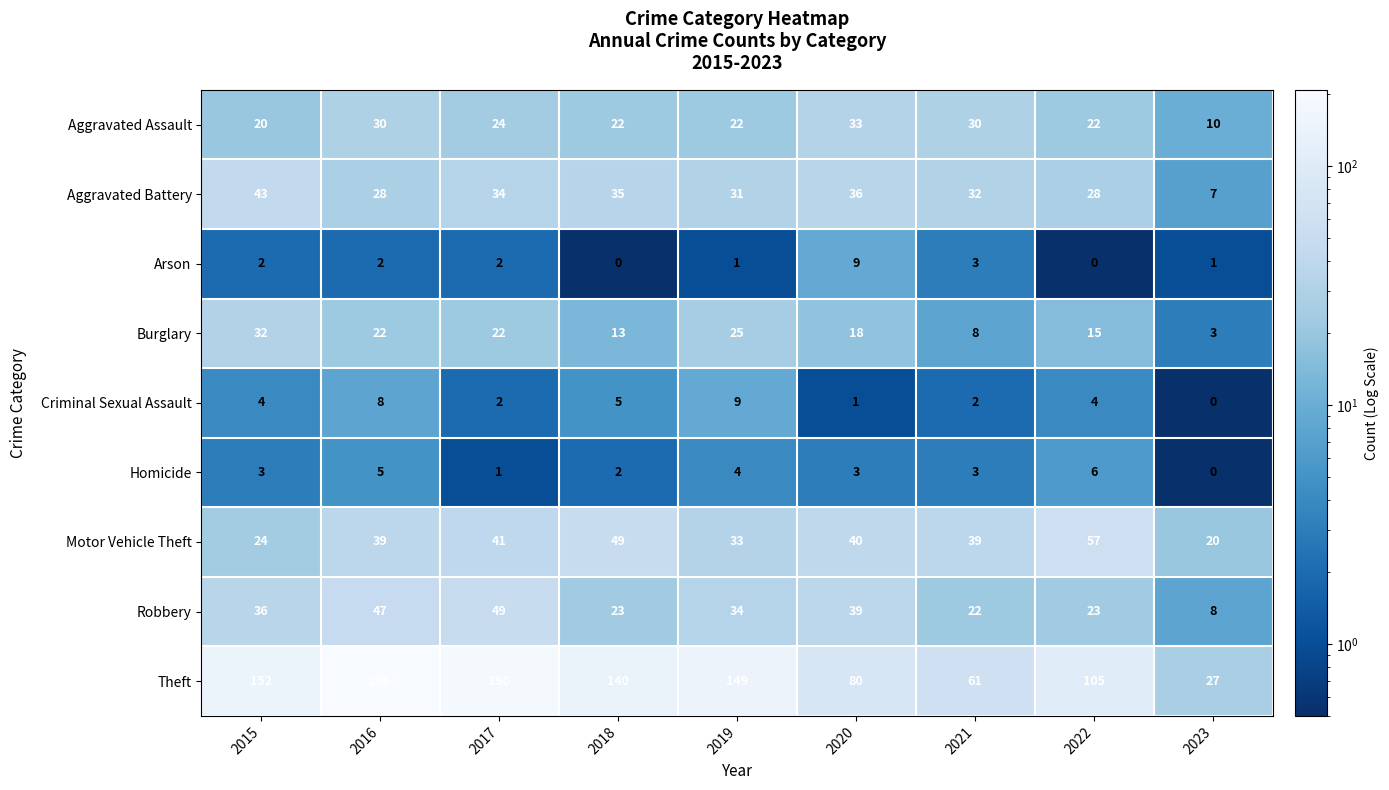

What is the sum of all Criminal Sexual Assault values?

35